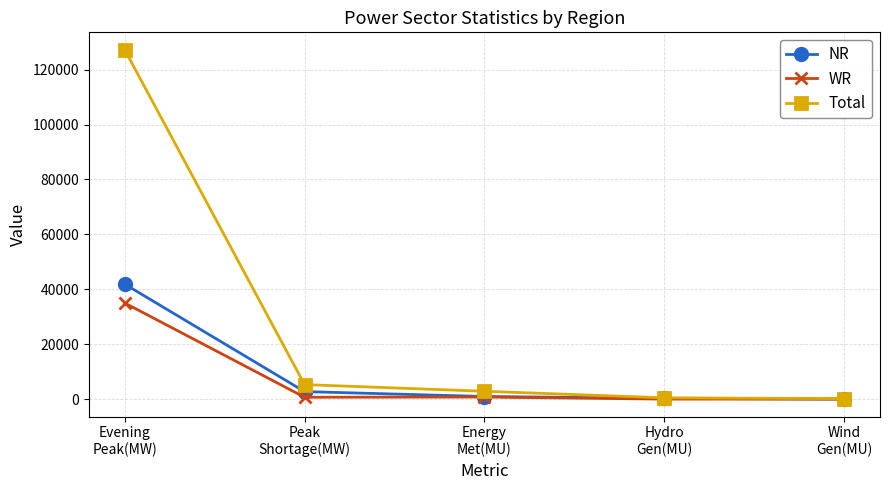

True or false: Total has more than 2 interior local peaks.

False